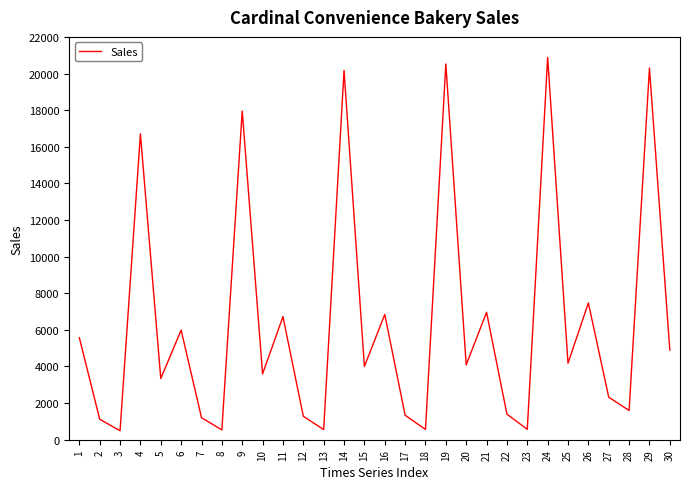

What is the smallest value displayed?

493.0